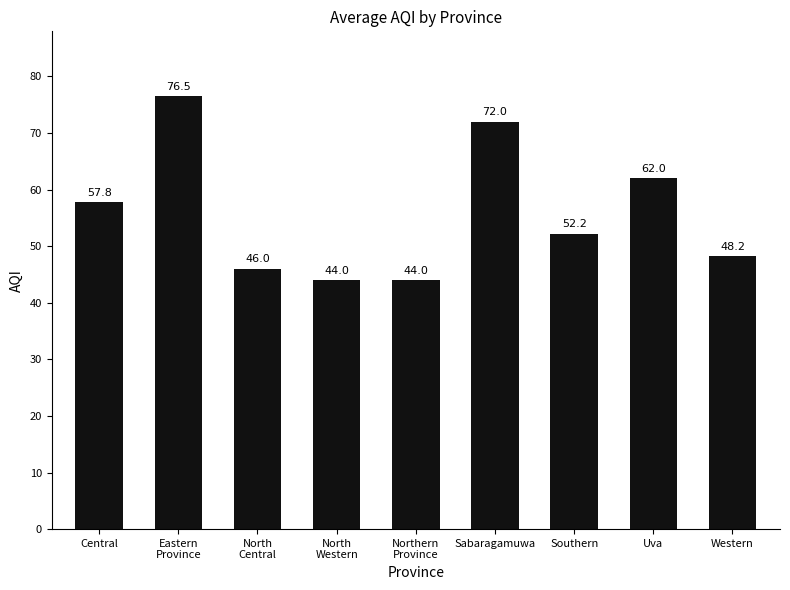

What is the difference between the second highest and second lowest values?

28.0